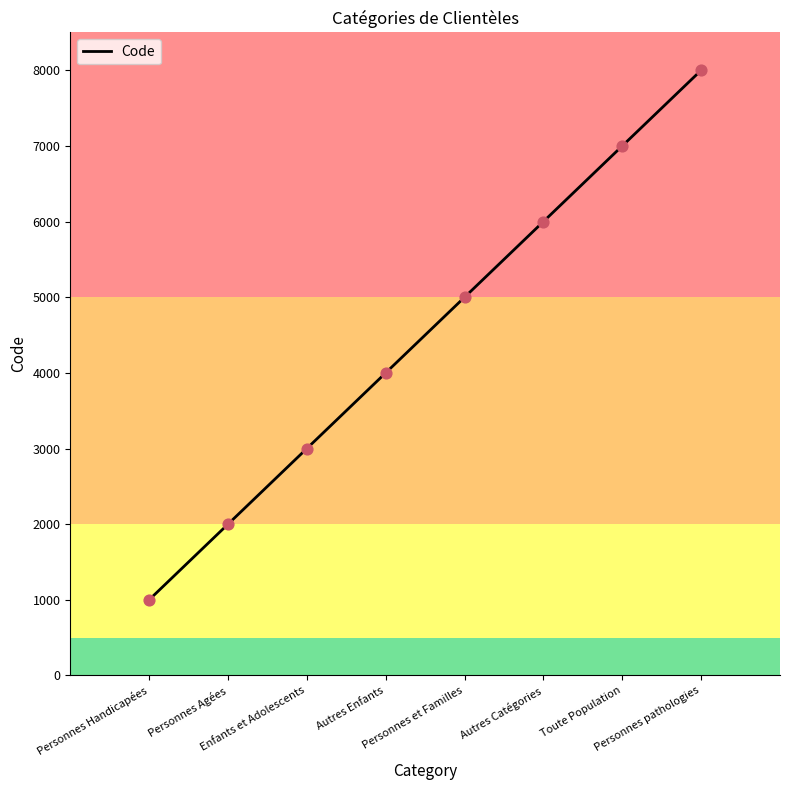

Which has a higher value, Personnes Handicapées or Personnes pathologies?

Personnes pathologies